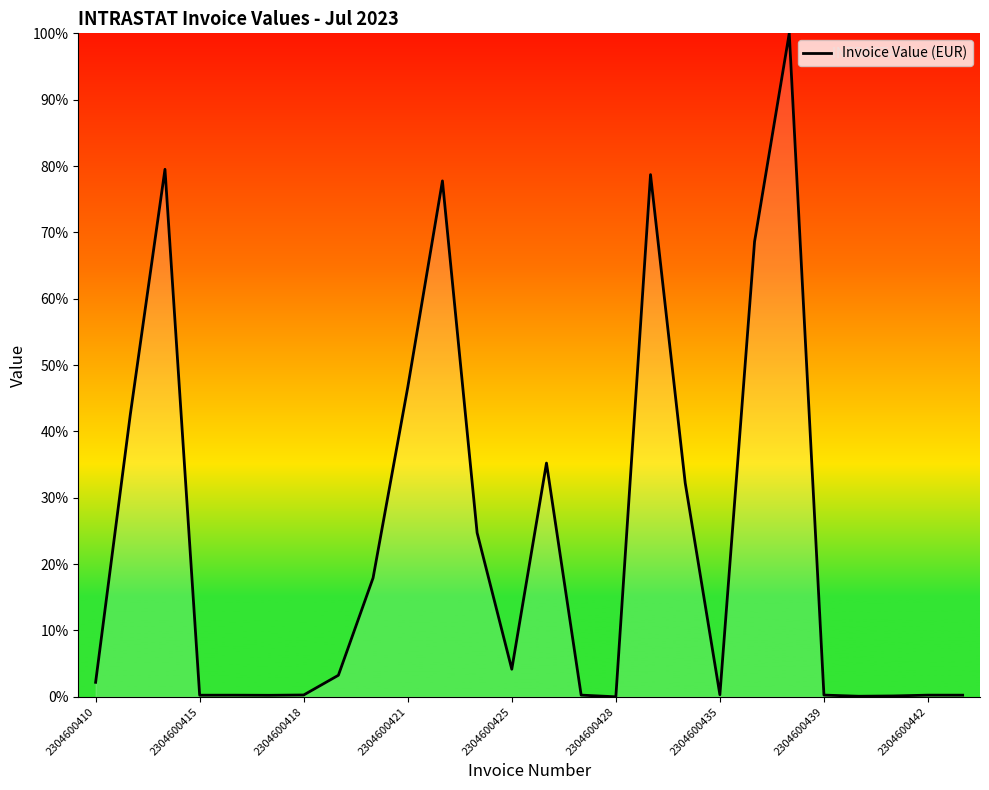

What is the difference between the maximum and minimum values?

100.0